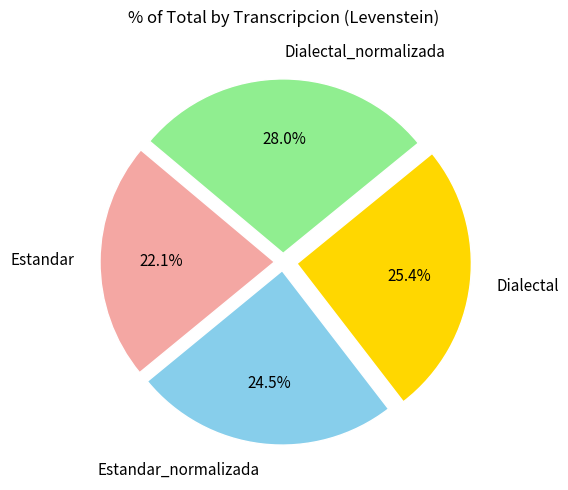

Rank the categories by value from lowest to highest.

Estandar, Estandar_normalizada, Dialectal, Dialectal_normalizada